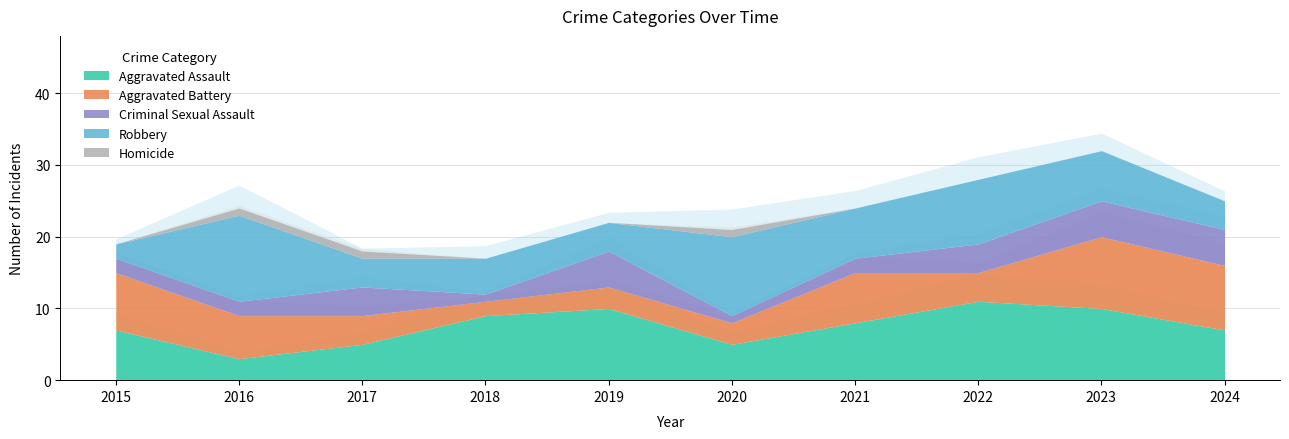

Rank the series at 2016 from lowest to highest value.

Homicide, Criminal Sexual Assault, Aggravated Assault, Aggravated Battery, Robbery